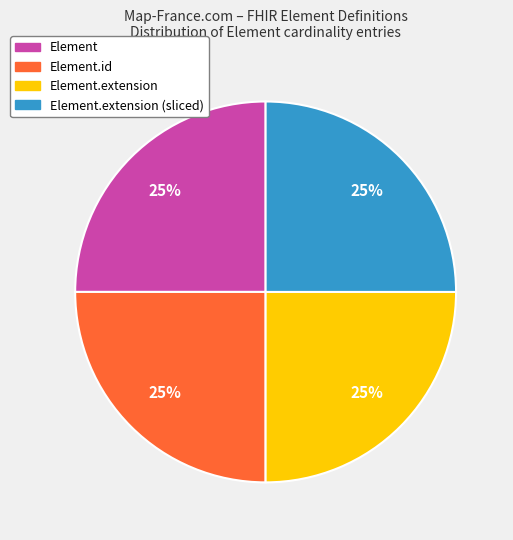

To the nearest percent, what is the combined percentage of Element.extension and Element.id?

50%